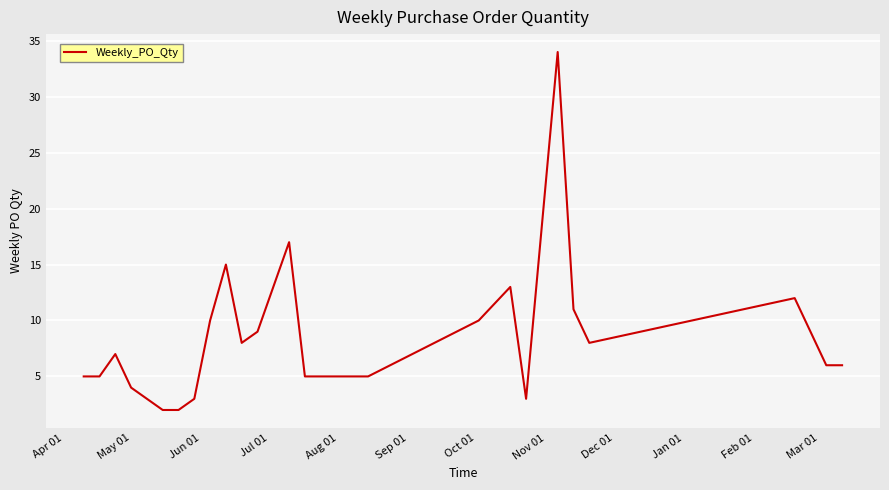

What is the greatest value displayed?

34